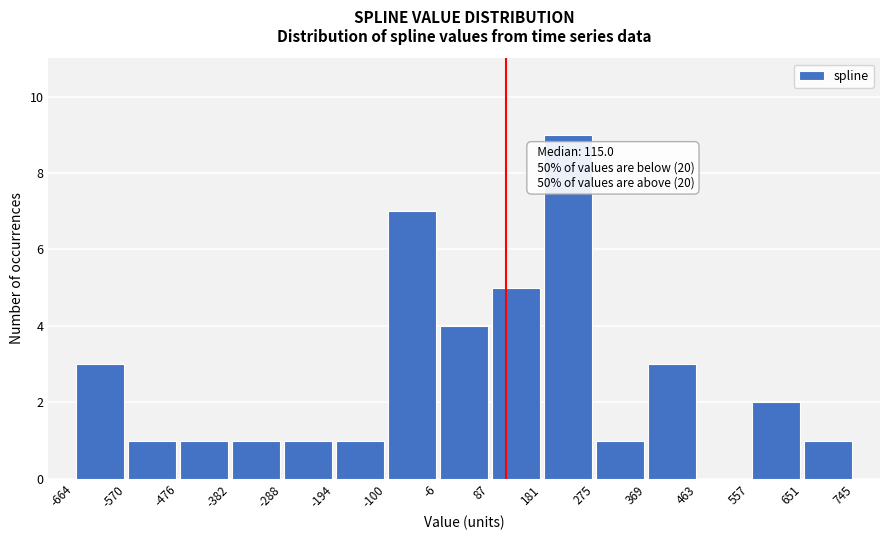

Which range on the x-axis has the tallest bar?

181 to 275